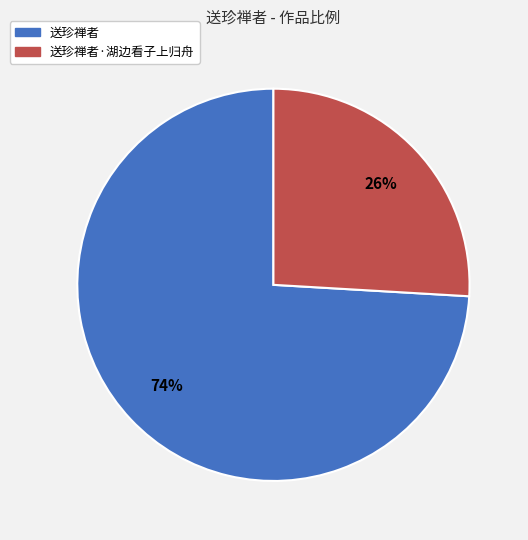

To the nearest percent, what is the difference between the 送珍禅者 and 送珍禅者·湖边看子上归舟 slice percentages?

48%